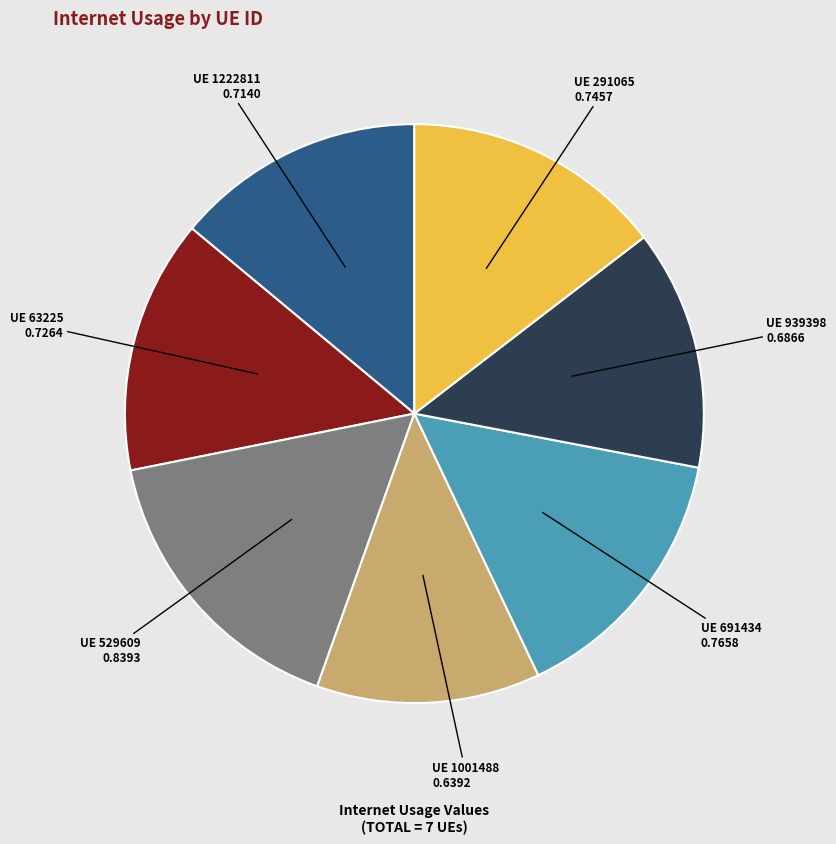

Is there any slice that represents more than half of the pie?

No